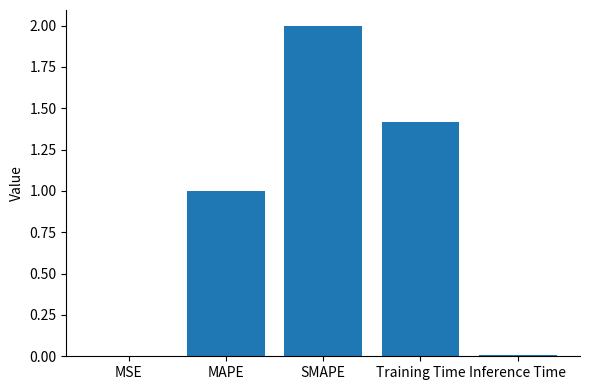

Which has a higher value, Training Time or Inference Time?

Training Time